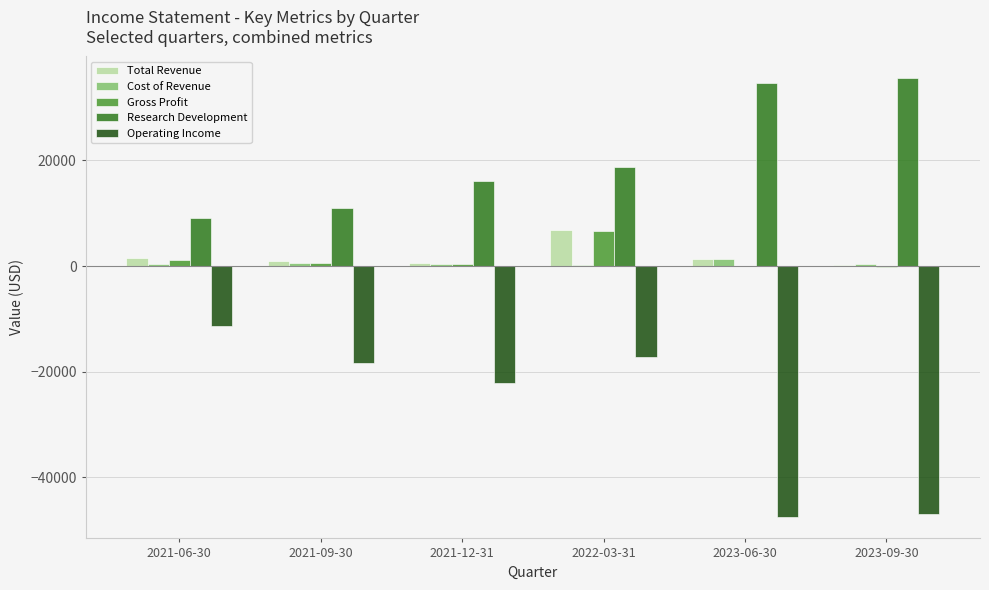

Which series has the largest range (max minus min)?

Operating Income